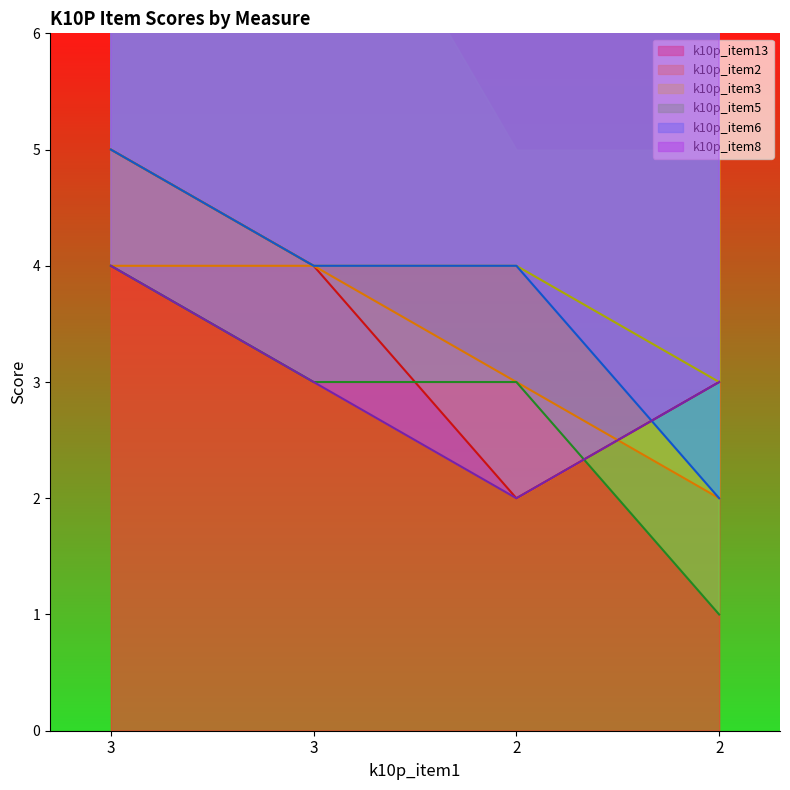

Rank the series at 3 from highest to lowest value.

k10p_item13, k10p_item3, k10p_item6, k10p_item2, k10p_item5, k10p_item8